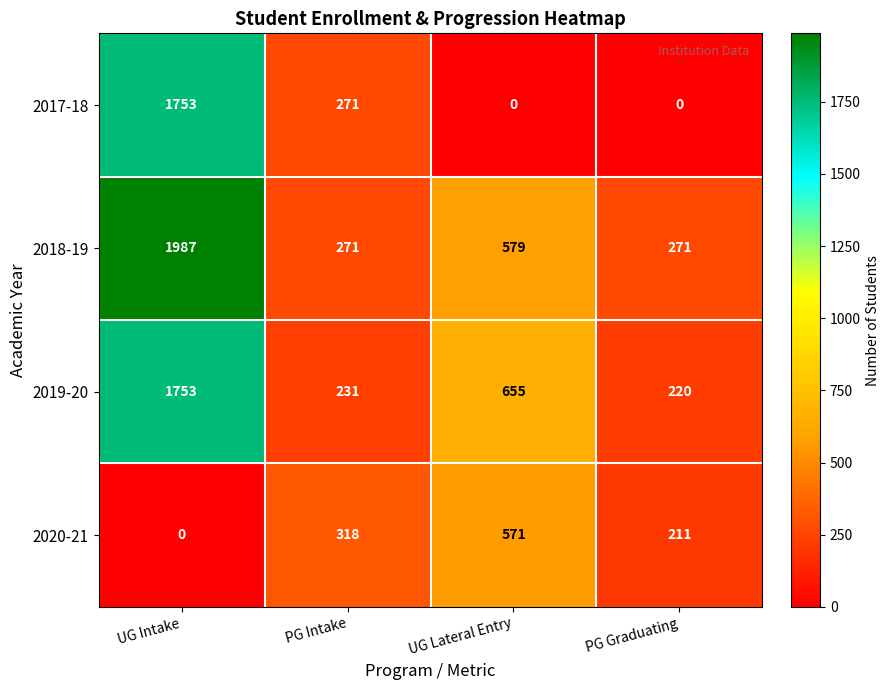

Reading left to right, list all the values displayed in this chart.

2017-18: UG Intake=1753	PG Intake=271	UG Lateral Entry=0	PG Graduating=0
2018-19: UG Intake=1987	PG Intake=271	UG Lateral Entry=579	PG Graduating=271
2019-20: UG Intake=1753	PG Intake=231	UG Lateral Entry=655	PG Graduating=220
2020-21: UG Intake=0	PG Intake=318	UG Lateral Entry=571	PG Graduating=211